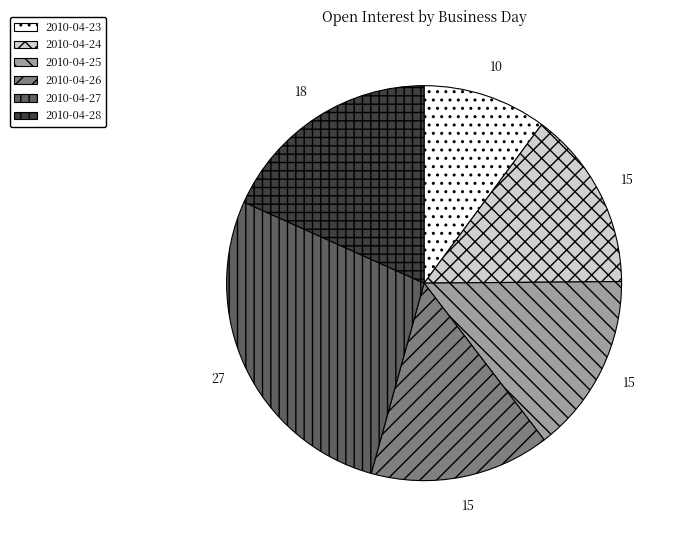

Is the sum of 2010-04-23 and 2010-04-26 greater than half?

No